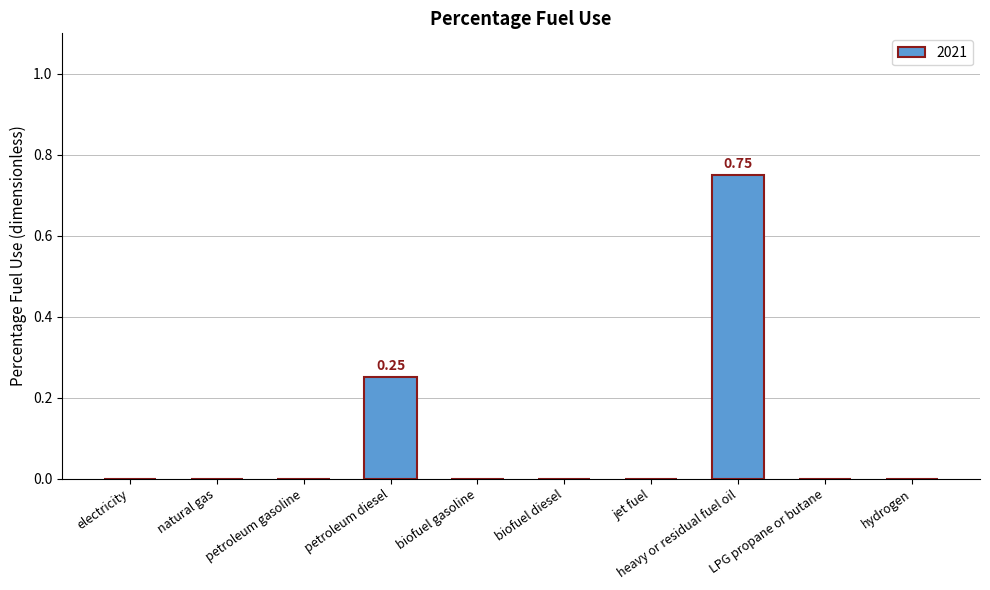

What is the sum of all values?

1.0